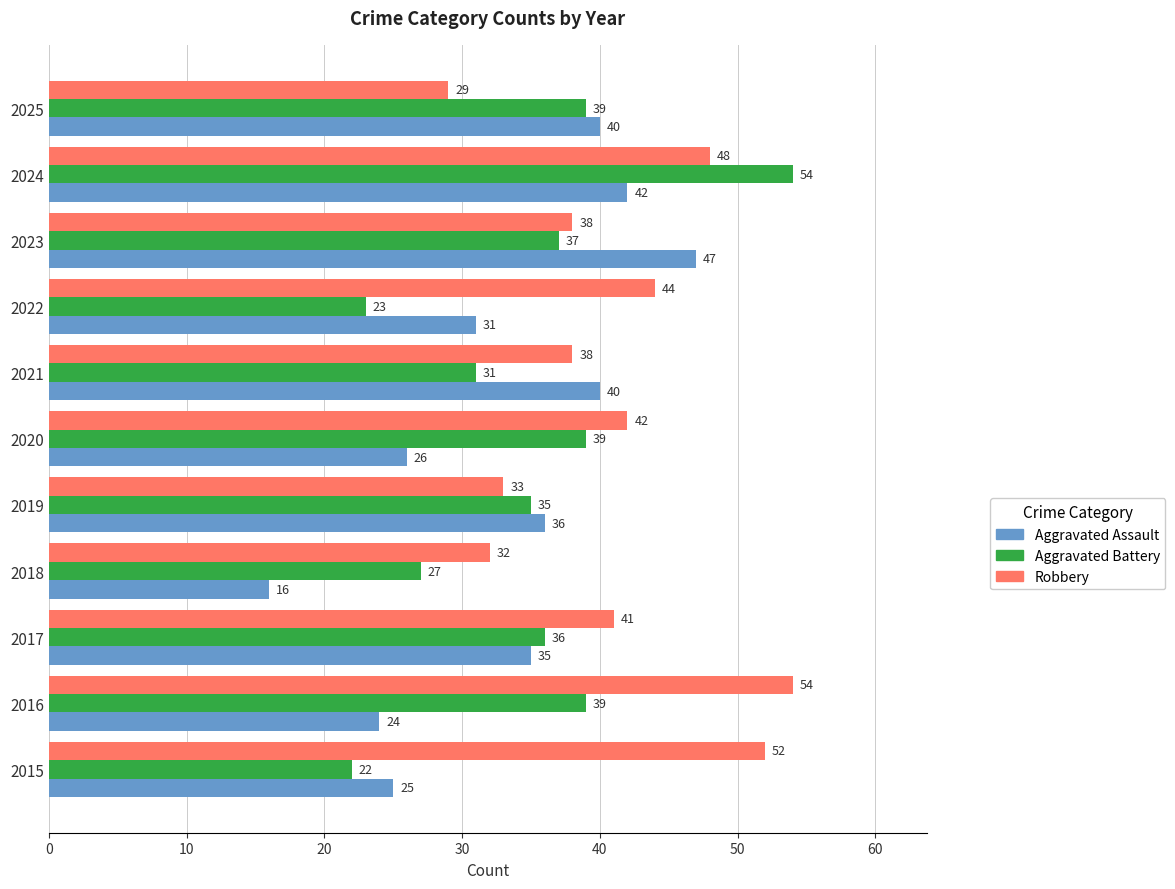

What value does the Robbery series have at 2018?

32